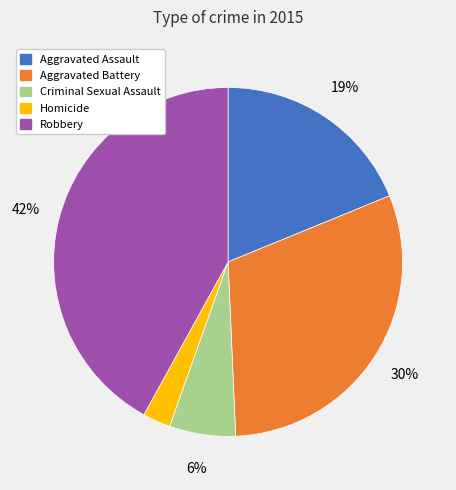

Rank the categories by value from highest to lowest.

Robbery, Aggravated Battery, Aggravated Assault, Criminal Sexual Assault, Homicide